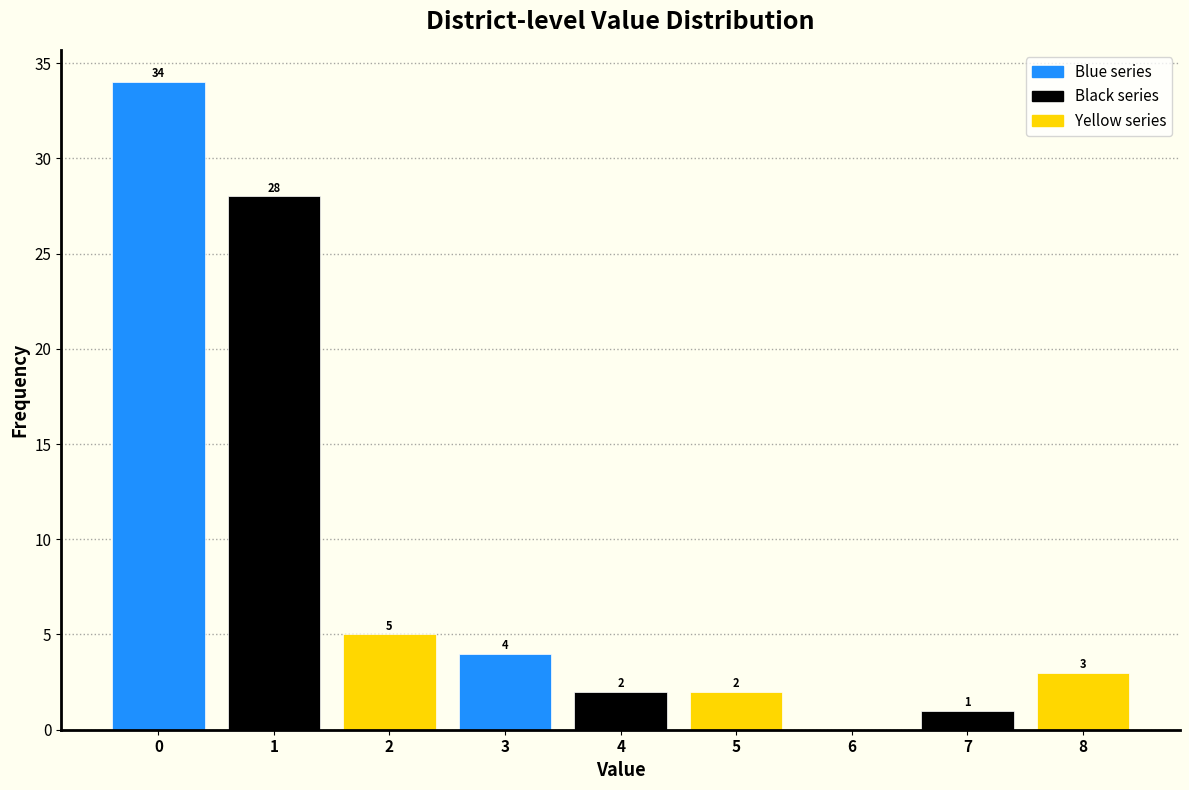

Over which range of the x-axis is the bar tallest?

-0.5 to 0.5